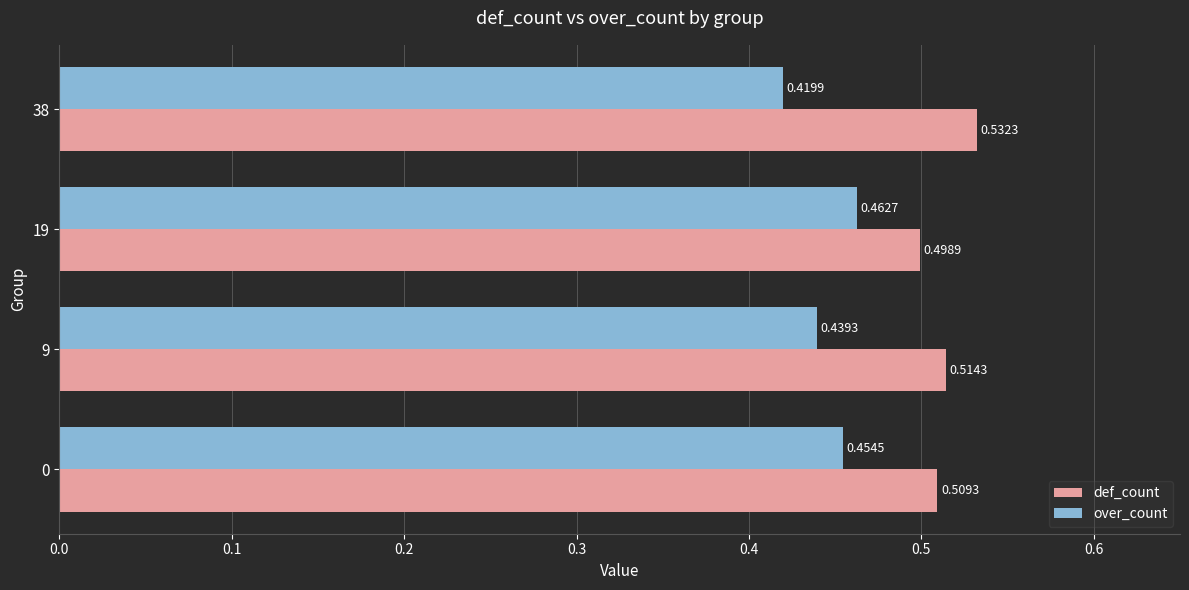

List the series in order of their peak value, lowest first.

over_count, def_count